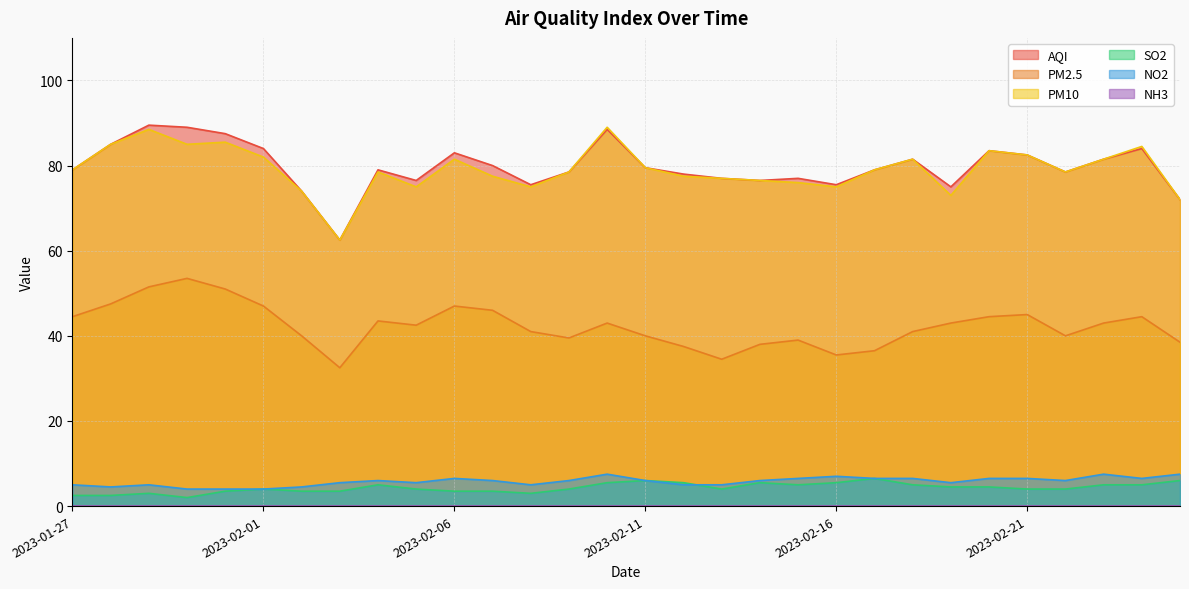

What is the sum of all NO2 values?

173.5